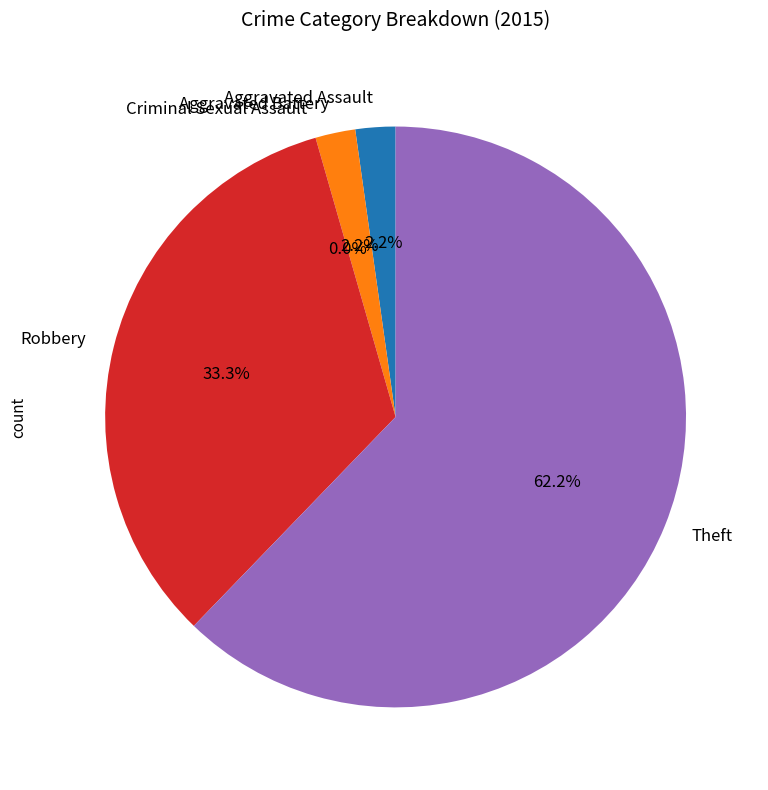

Between Theft and Criminal Sexual Assault, which is larger?

Theft